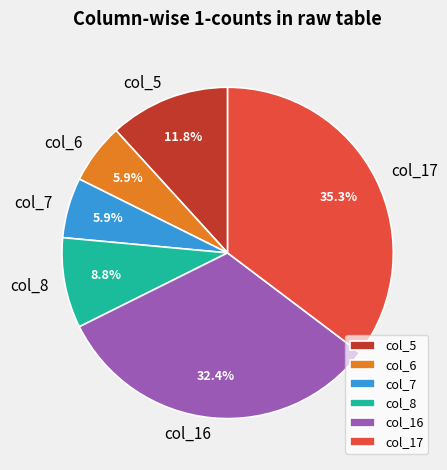

Count the number of slices in the pie.

6